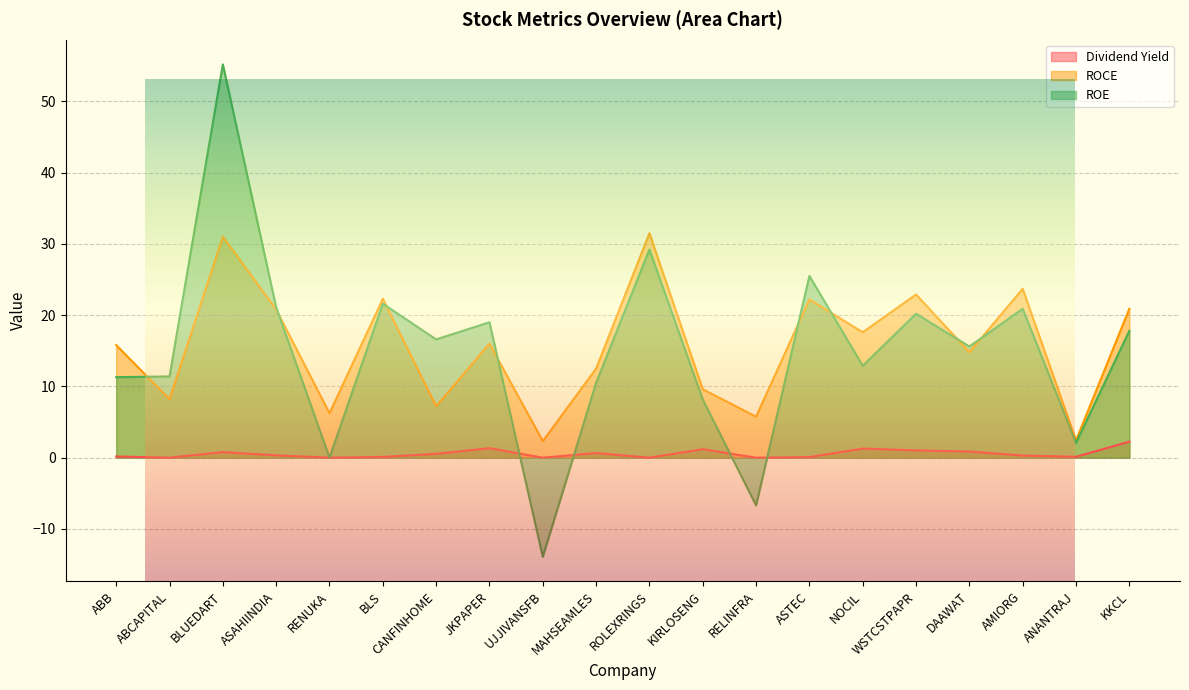

Which series changed the most between BLUEDART and AMIORG?

ROE